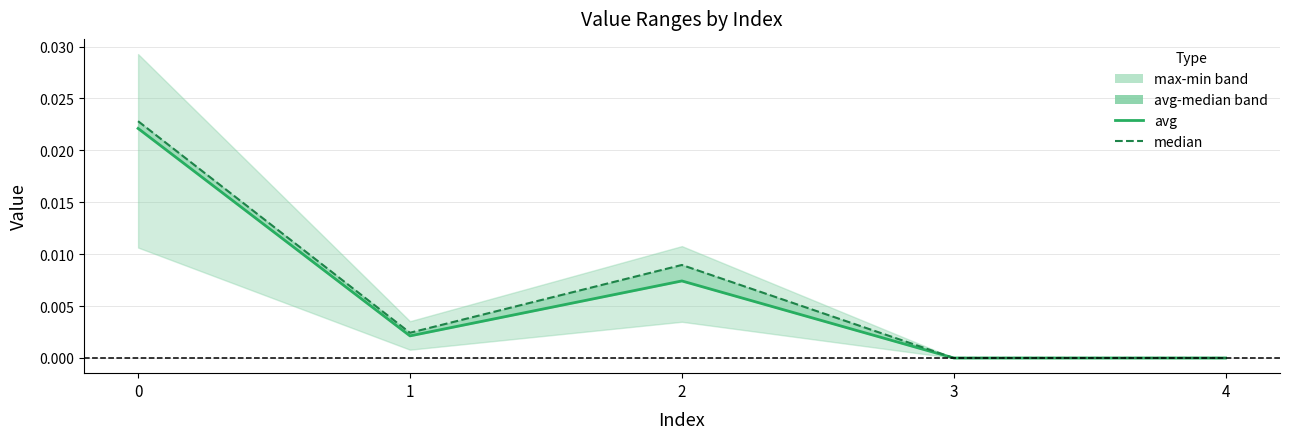

True or false: median and avg intersect in this chart.

False